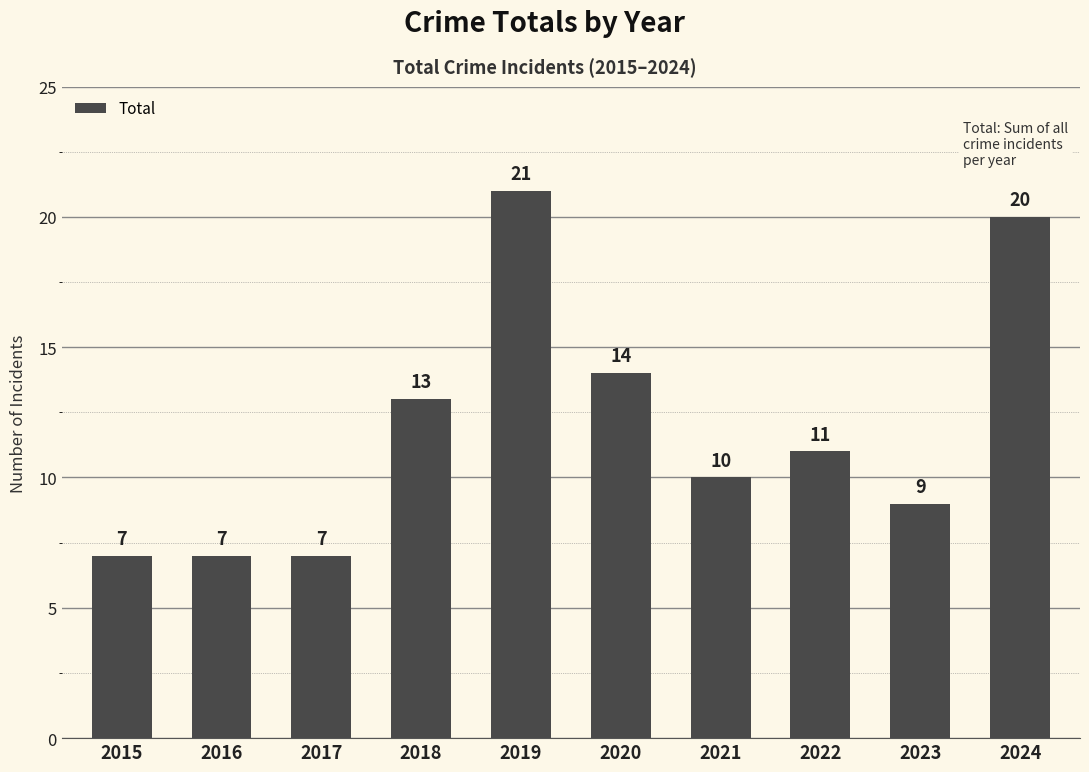

What is the difference between the maximum and minimum values?

14